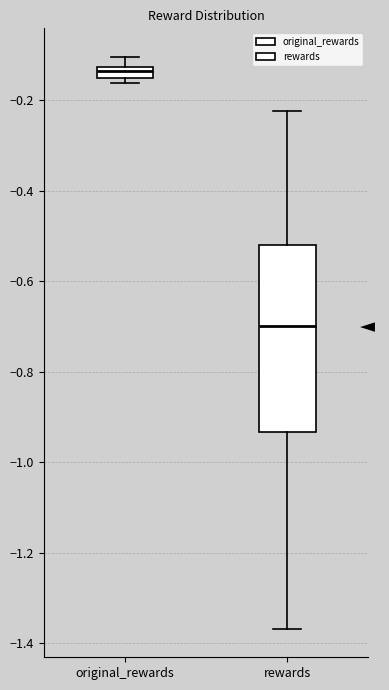

Which box's median line is the lowest?

rewards